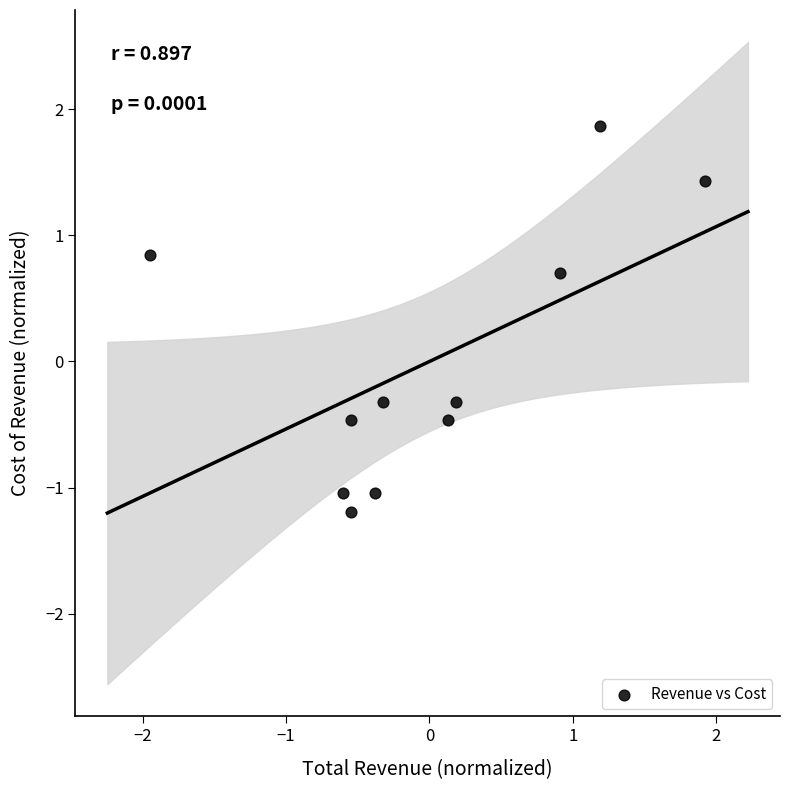

What is the range of X values (max minus min)?

3.9